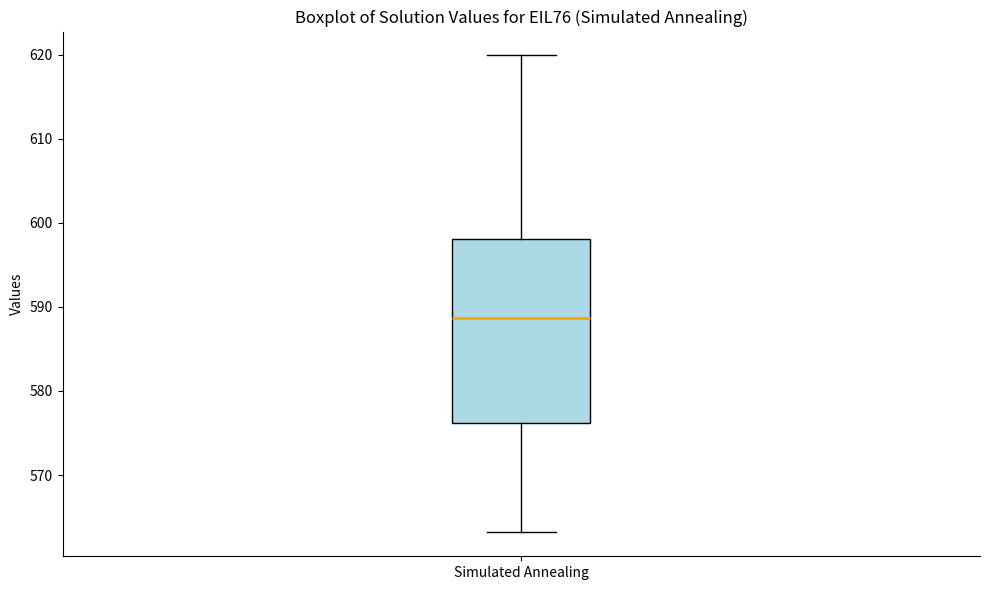

Where is the lower edge of the box for Simulated Annealing on the y-axis? The values are not printed on the chart, so give them approximately, as read against the axis.

576